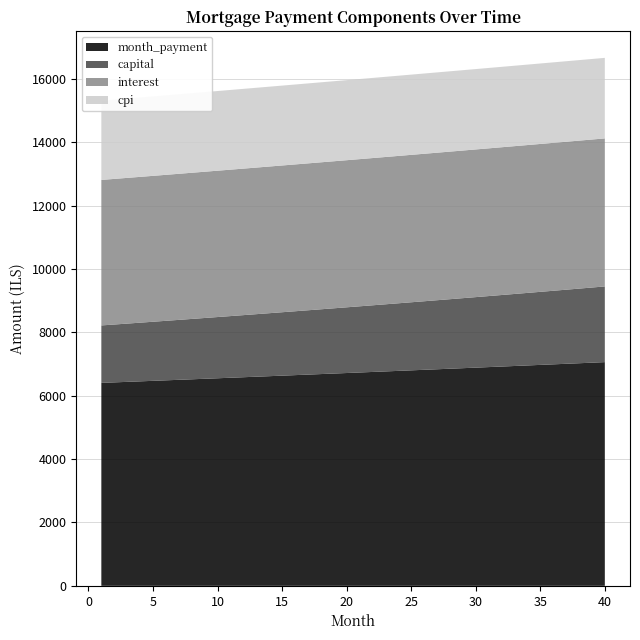

Reading left to right, what are all the values shown in this chart?

interest: 4594.8	4597.9	4601.0	4604.1	4607.1	4610.0	4612.9	4615.8	4618.5	4621.3	4623.9	4626.5	4629.1	4631.6	4634.0	4636.4	4638.8	4641.0	4643.2	4645.4	4647.4	4649.5	4651.4	4653.3	4655.1	4656.9	4658.6	4660.2	4661.8	4663.3	4664.7	4666.1	4667.3	4668.6	4669.7	4670.8	4671.8	4672.7	4673.6	4674.3
month_payment: 6408.9	6424.9	6440.9	6457.0	6473.2	6489.4	6505.6	6521.9	6538.2	6554.5	6570.9	6587.3	6603.8	6620.3	6636.9	6653.4	6670.1	6686.8	6703.5	6720.2	6737.0	6753.9	6770.8	6787.7	6804.7	6821.7	6838.7	6855.8	6873.0	6890.1	6907.4	6924.6	6941.9	6959.3	6976.7	6994.1	7011.6	7029.1	7046.7	7064.3
capital: 1814.1	1826.9	1839.9	1853.0	1866.1	1879.3	1892.7	1906.1	1919.6	1933.2	1947.0	1960.8	1974.7	1988.7	2002.8	2017.0	2031.3	2045.7	2060.2	2074.9	2089.6	2104.4	2119.3	2134.4	2149.5	2164.8	2180.1	2195.6	2211.2	2226.9	2242.7	2258.6	2274.6	2290.7	2307.0	2323.4	2339.8	2356.4	2373.2	2390.0
cpi: 2501.7	2503.4	2505.1	2506.7	2508.3	2509.9	2511.4	2512.9	2514.4	2515.9	2517.3	2518.7	2520.0	2521.4	2522.7	2523.9	2525.2	2526.3	2527.5	2528.6	2529.7	2530.8	2531.8	2532.8	2533.8	2534.7	2535.6	2536.4	2537.3	2538.0	2538.8	2539.5	2540.1	2540.8	2541.3	2541.9	2542.4	2542.9	2543.3	2543.7